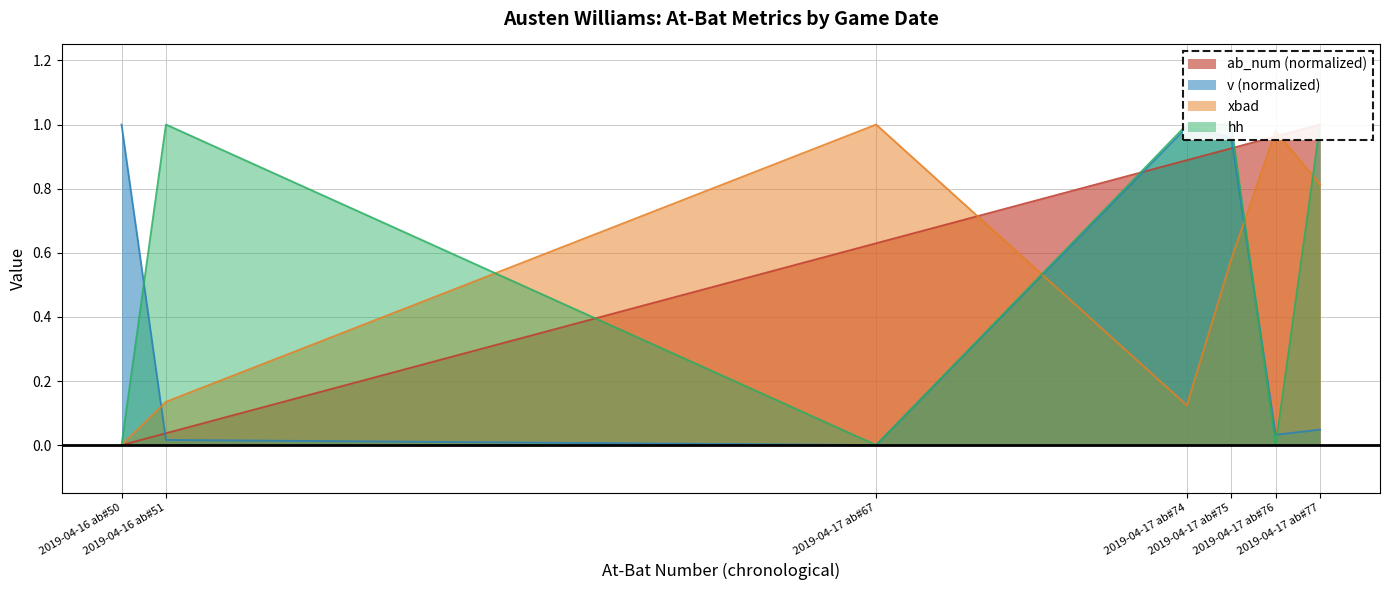

What is the sum of all v values?

3.0